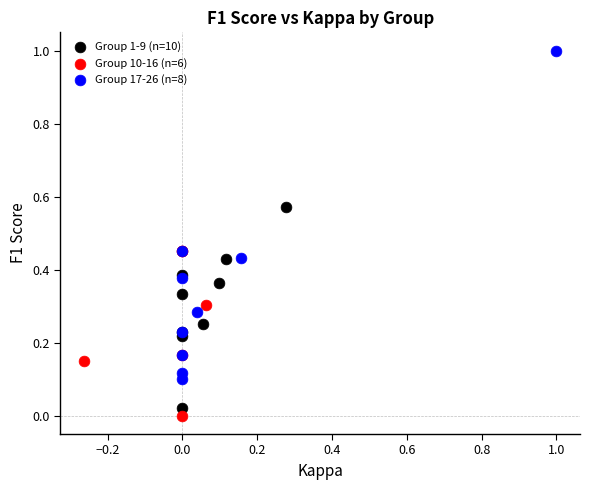

Which series has the largest Y range (max minus min)?

Group 17-26 (n=8)